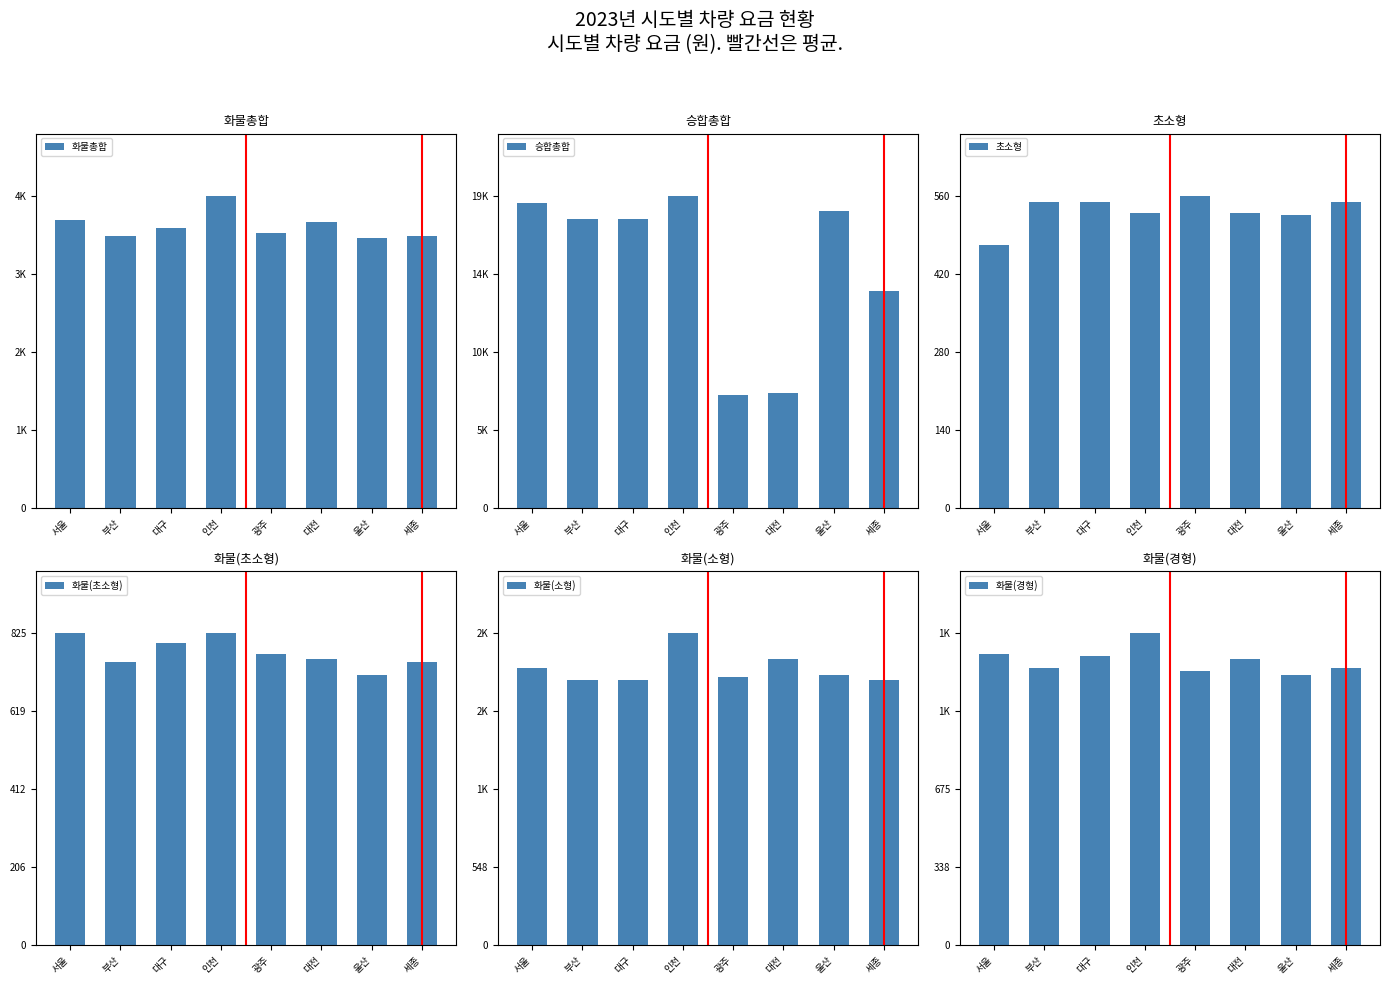

What is the difference between the maximum and minimum values in the 초소형 series?

88